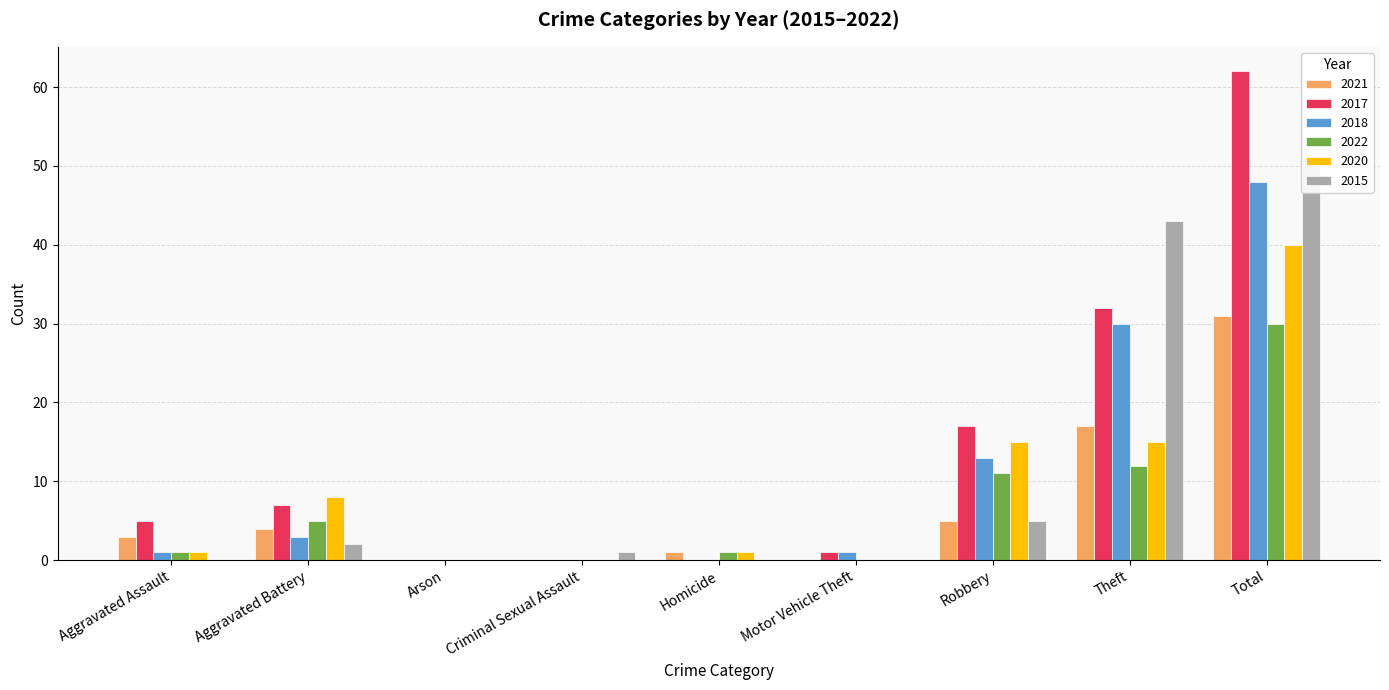

Rank the series at Aggravated Assault from lowest to highest value.

2015, 2018, 2022, 2020, 2021, 2017